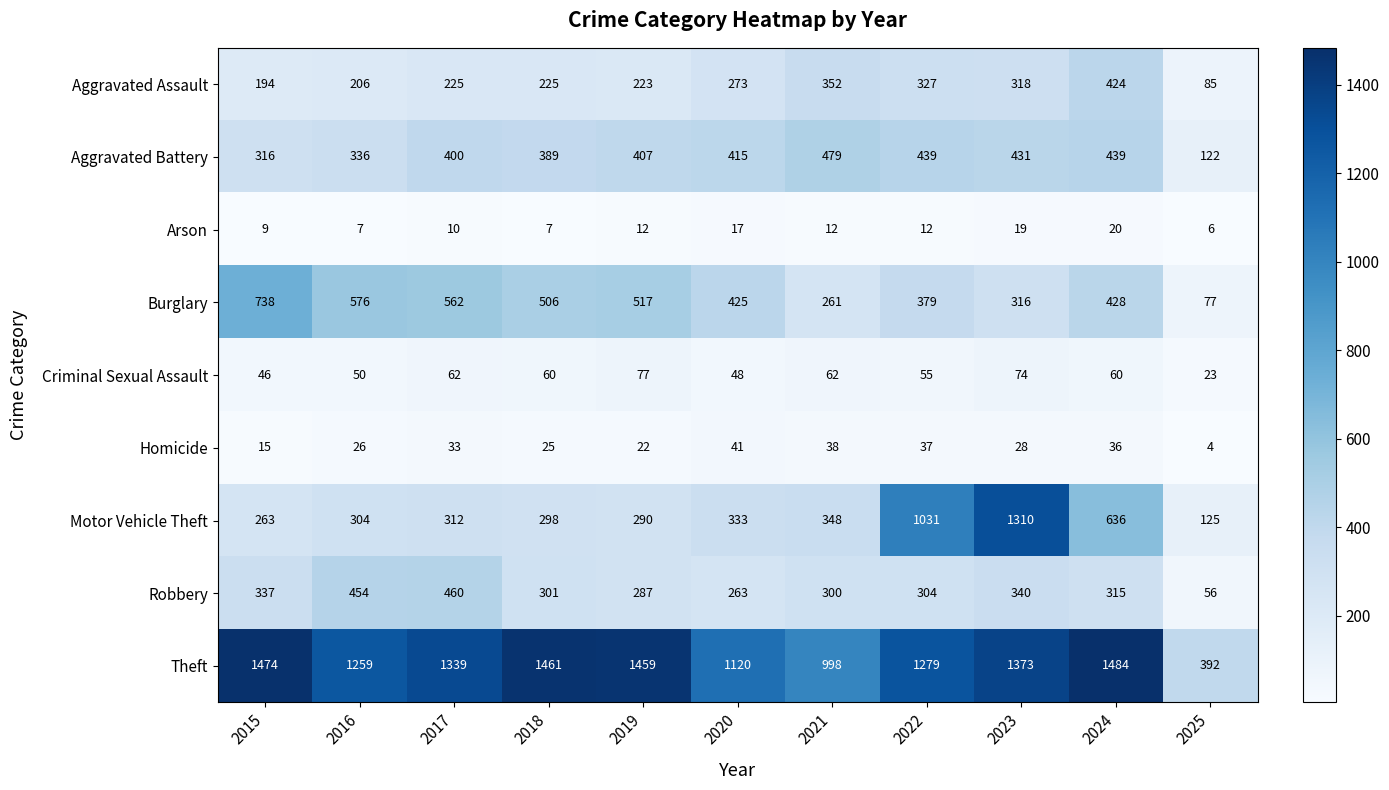

Which category has the lowest value in the Arson series?

2025